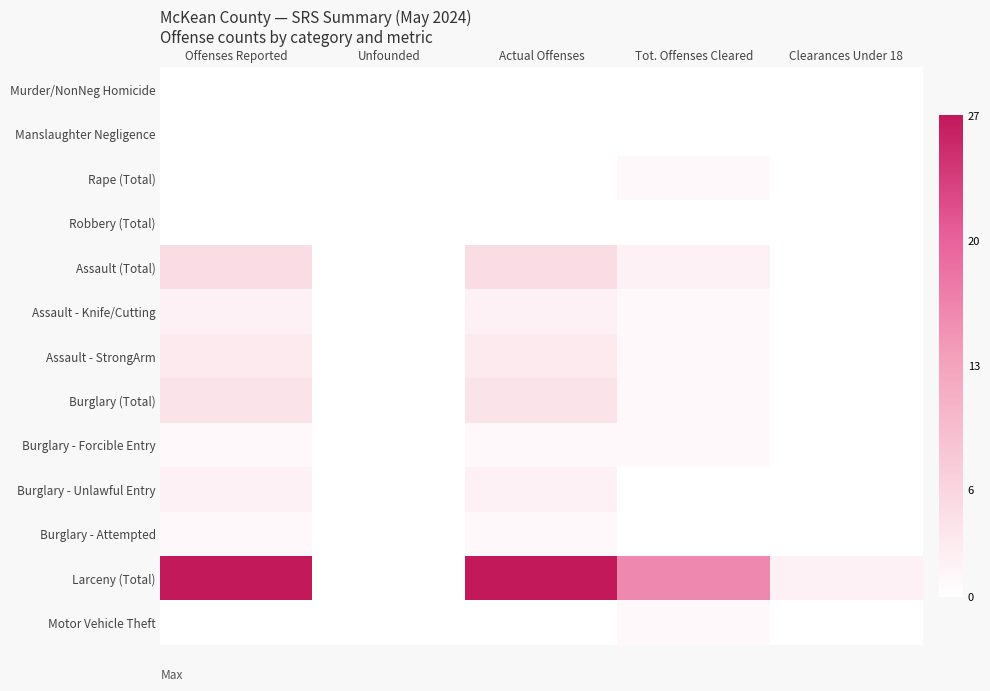

List the series in order of their peak value, highest first.

Larceny (Total), Assault (Total), Burglary (Total), Assault - StrongArm, Assault - Knife/Cutting, Burglary - Unlawful Entry, Rape (Total), Burglary - Forcible Entry, Burglary - Attempted, Motor Vehicle Theft, Murder/NonNeg Homicide, Manslaughter Negligence, Robbery (Total)